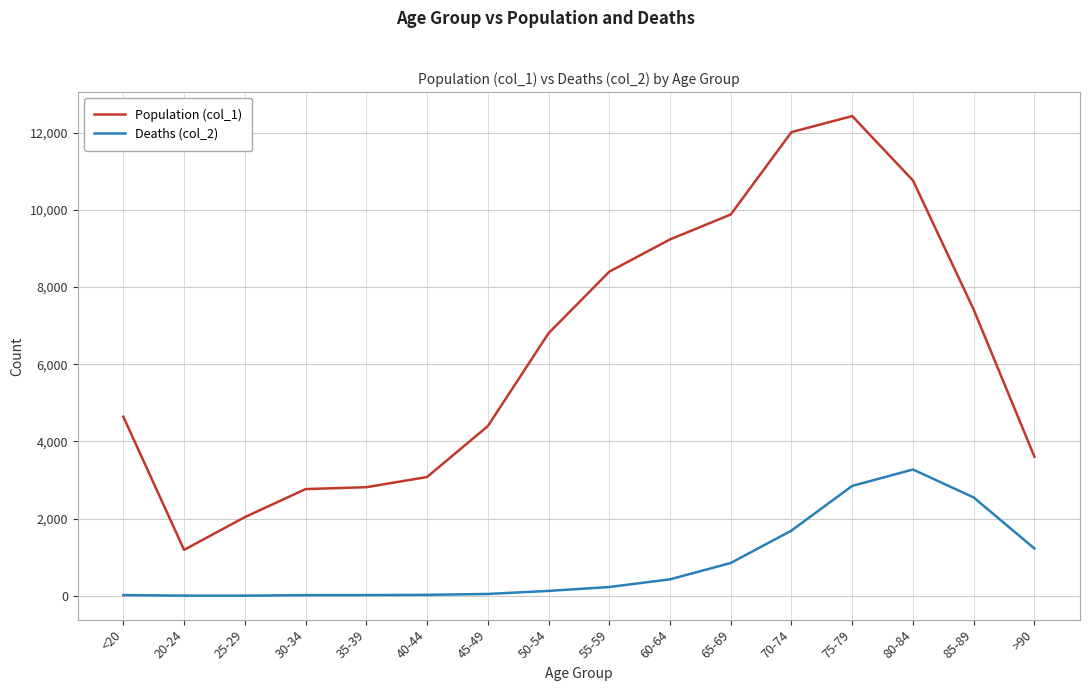

At which label does Deaths (col_2) reach its peak?

80-84